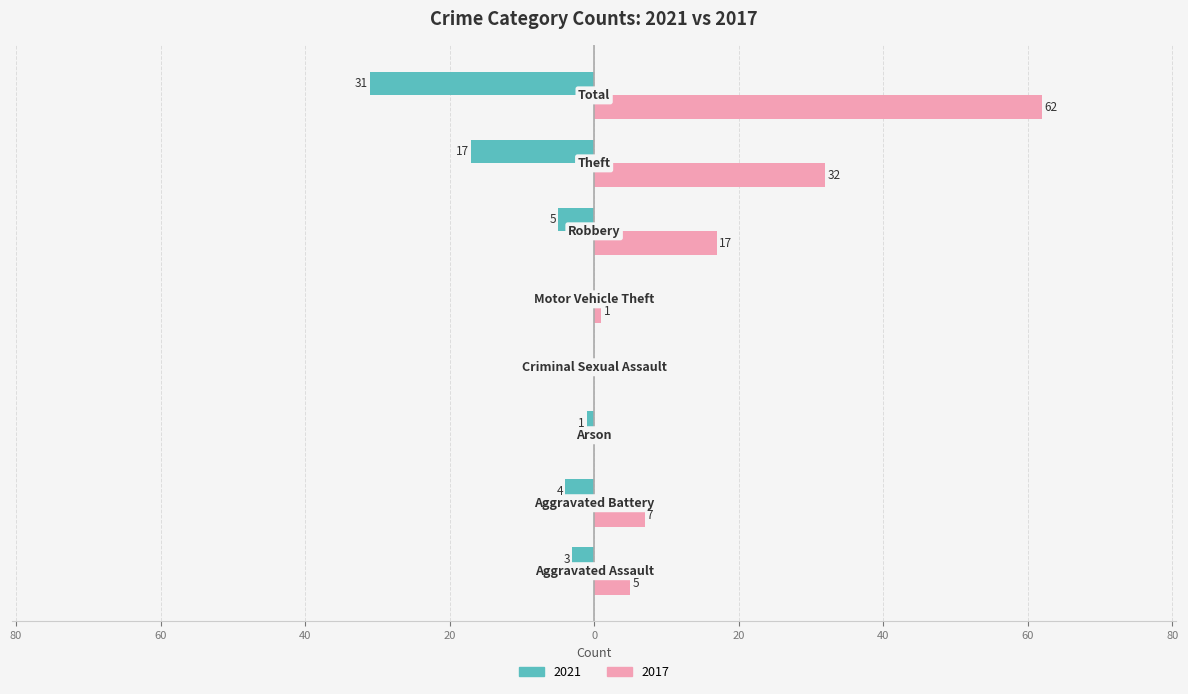

At which label does 2021 first exceed -3?

Arson